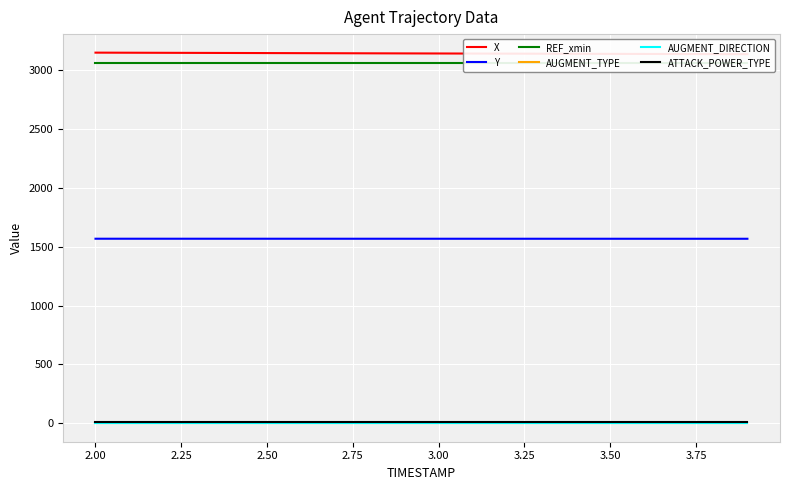

The value of Y at 2.50 is 783.0. True or false?

False